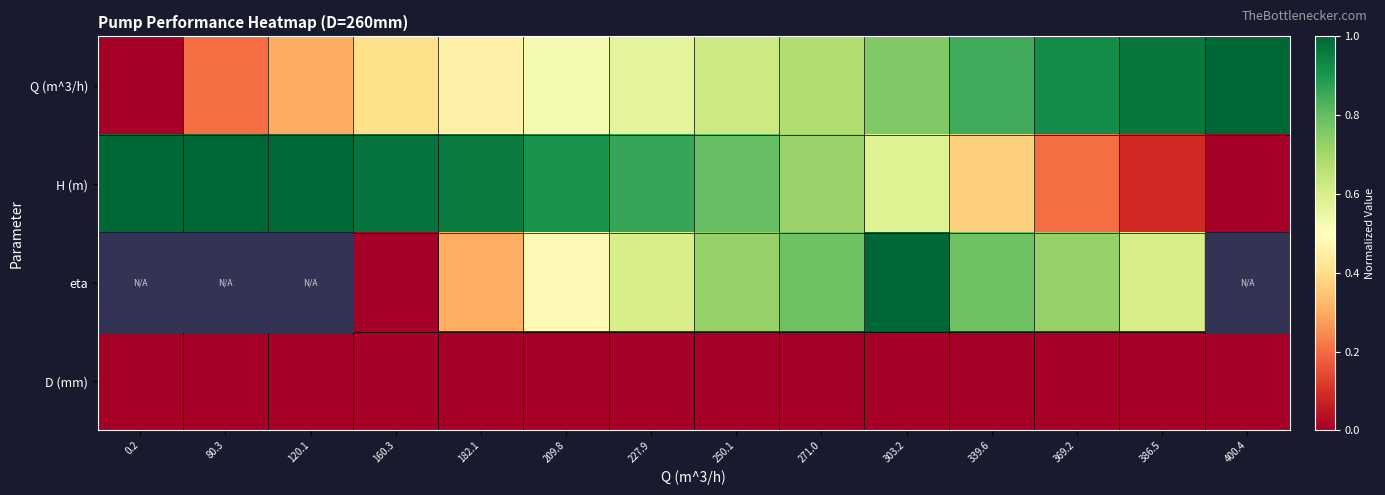

At which label is D (mm) closest to 0?

0.2